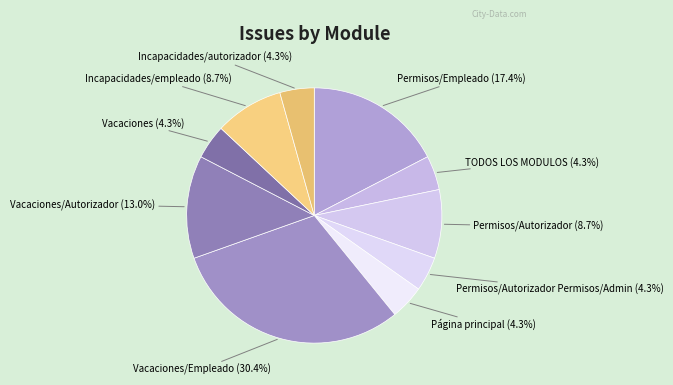

What is the largest slice in the pie chart?

Vacaciones/Empleado